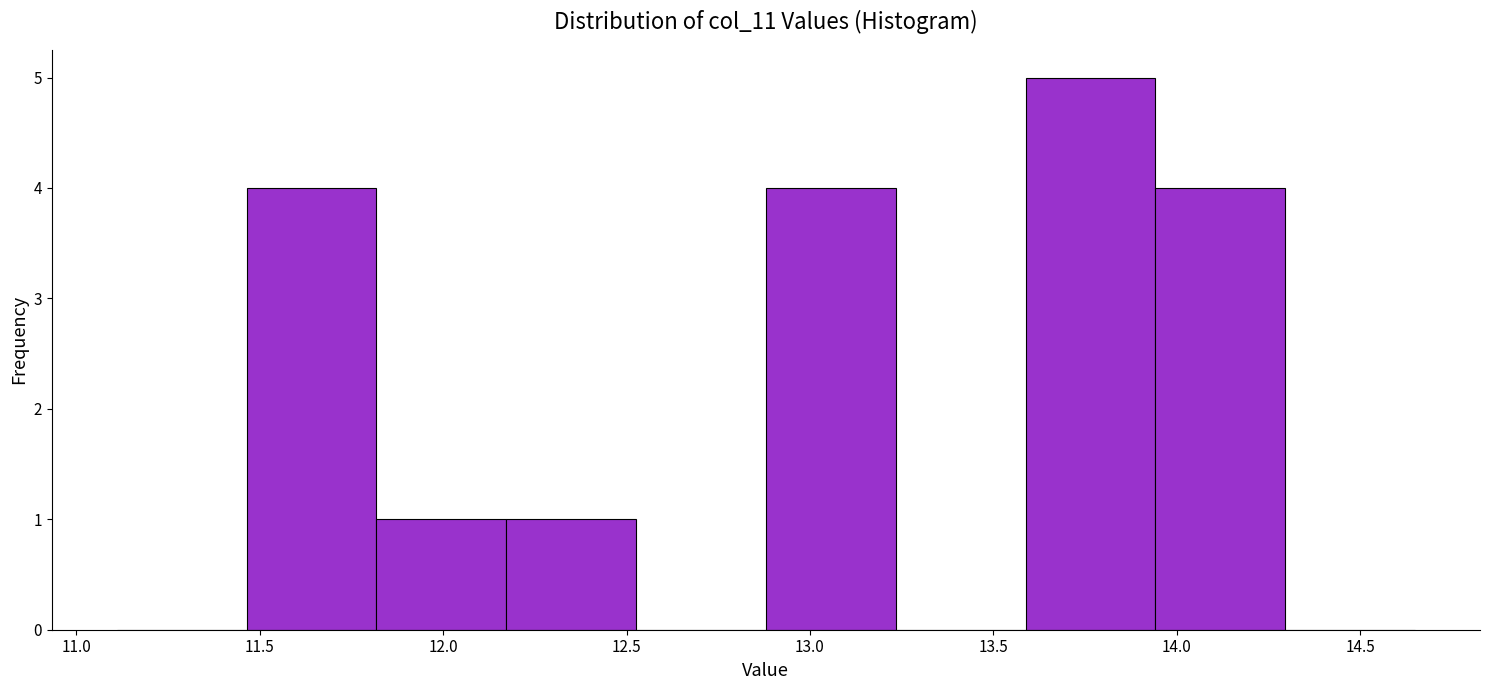

Reading left to right, transcribe this chart: for each bar, give the range it covers on the x-axis and its height. Neither the bar edges nor the heights are printed on the chart, so give them approximately, as read against the axes.

11.10 to 11.45: 0
11.45 to 11.80: 4
11.80 to 12.15: 1
12.15 to 12.55: 1
12.55 to 12.90: 0
12.90 to 13.25: 4
13.25 to 13.60: 0
13.60 to 13.95: 5
13.95 to 14.30: 4
14.30 to 14.65: 0